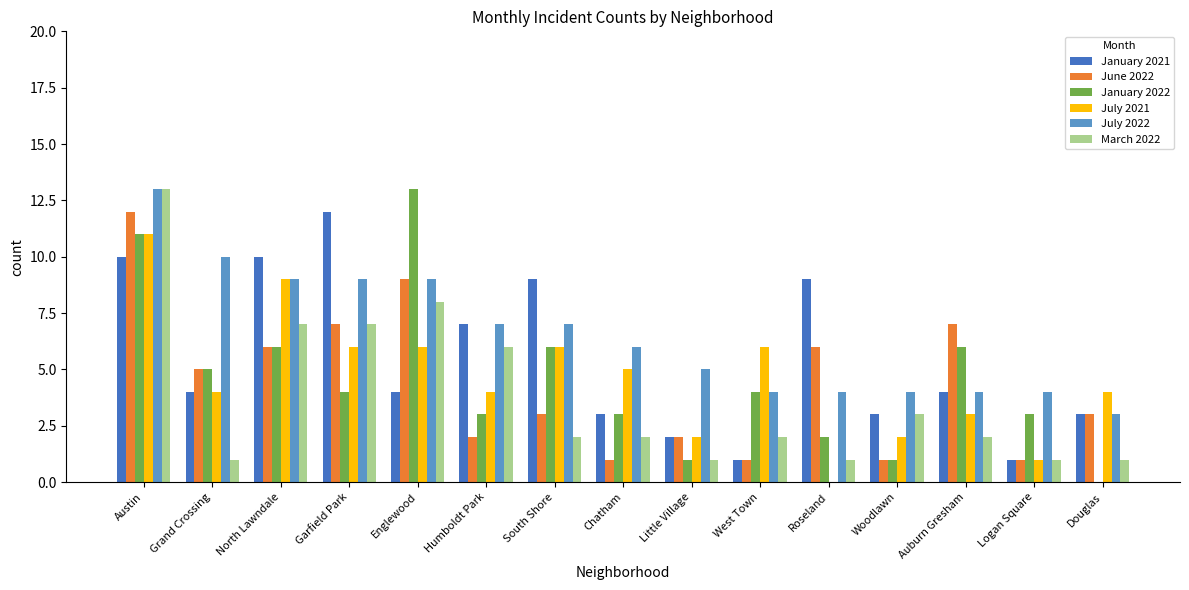

What is the total value across all series at Auburn Gresham?

26